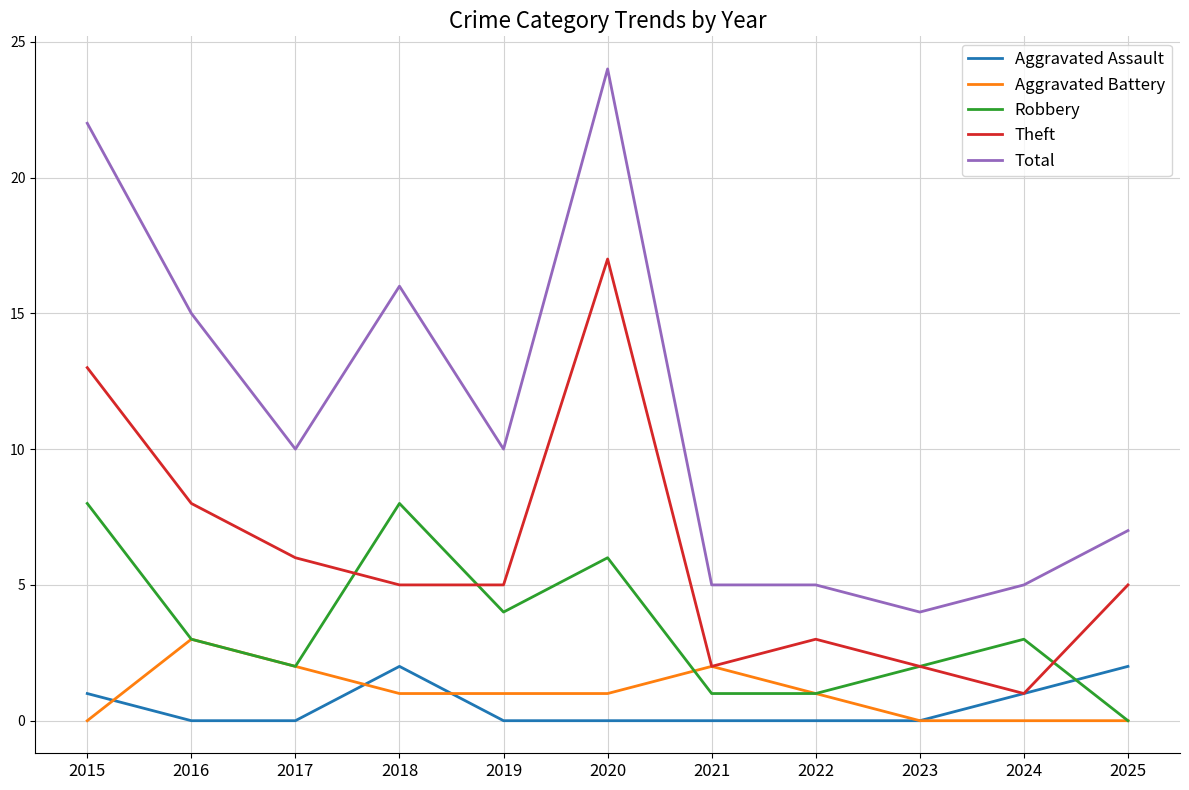

Rank the series by their maximum value, from lowest to highest.

Aggravated Assault, Aggravated Battery, Robbery, Theft, Total